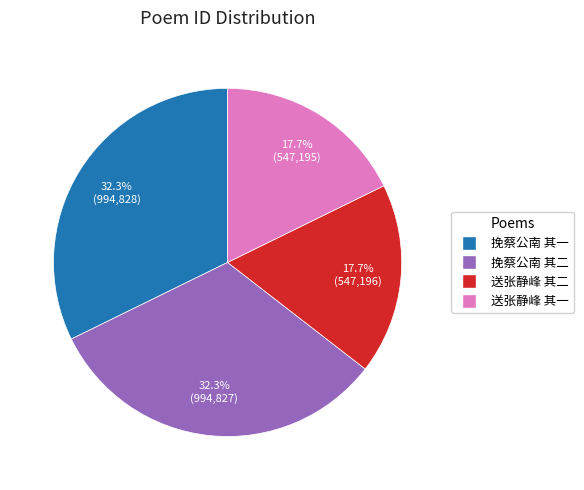

Count the number of slices in the pie.

4